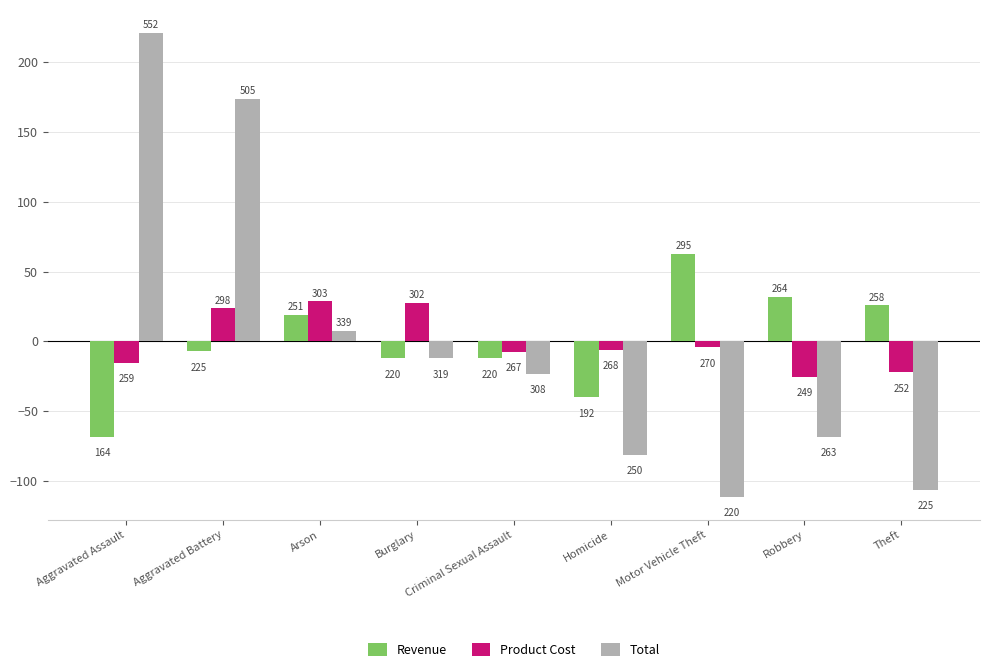

Reading left to right, extract all data points from this chart.

Revenue: -68.1	-7.1	18.9	-12.1	-12.1	-40.1	62.9	31.9	25.9
Product Cost: -15.2	23.8	28.8	27.8	-7.2	-6.2	-4.2	-25.2	-22.2
Total: 220.8	173.8	7.8	-12.2	-23.2	-81.2	-111.2	-68.2	-106.2